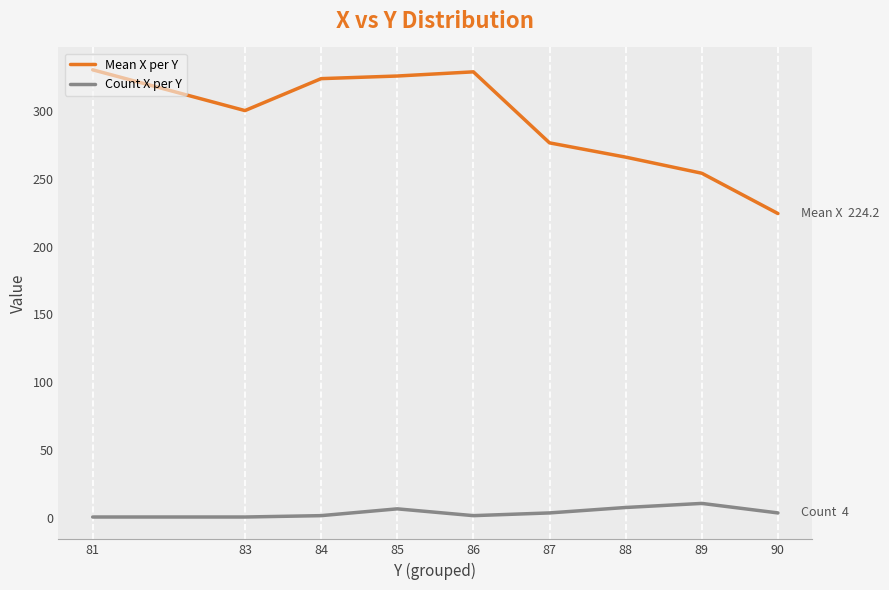

Which series changed the most between 84 and 89?

Mean X per Y